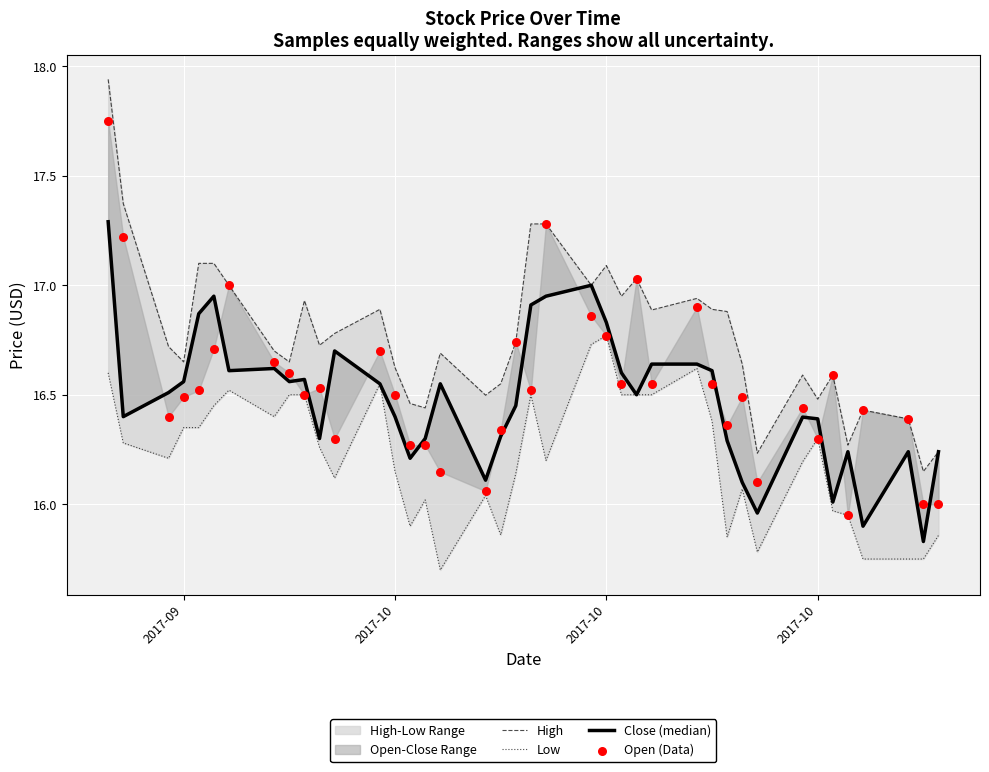

Which series contains the lowest Y value?

Low